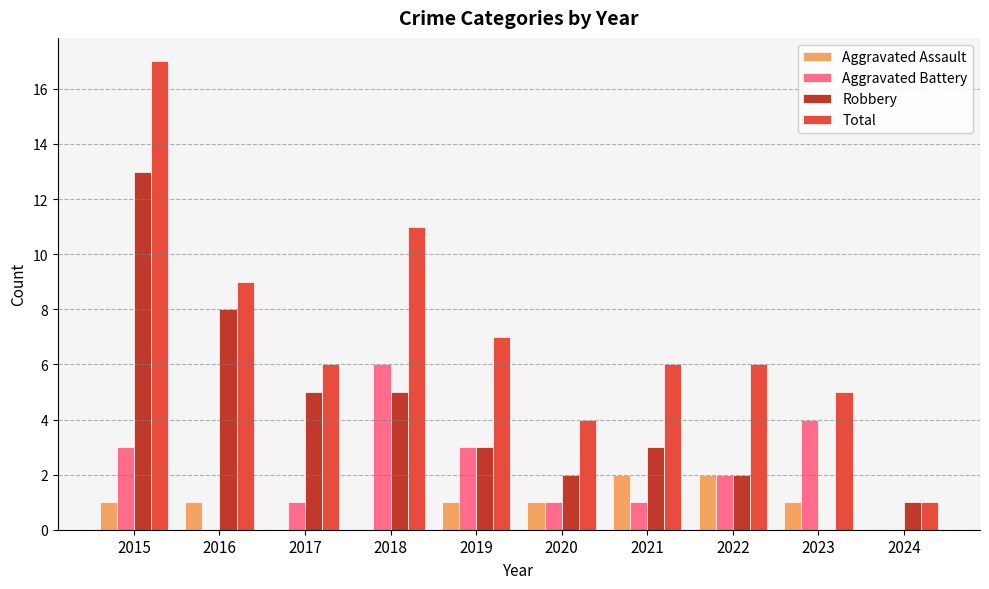

Which series has the widest spread of values?

Total